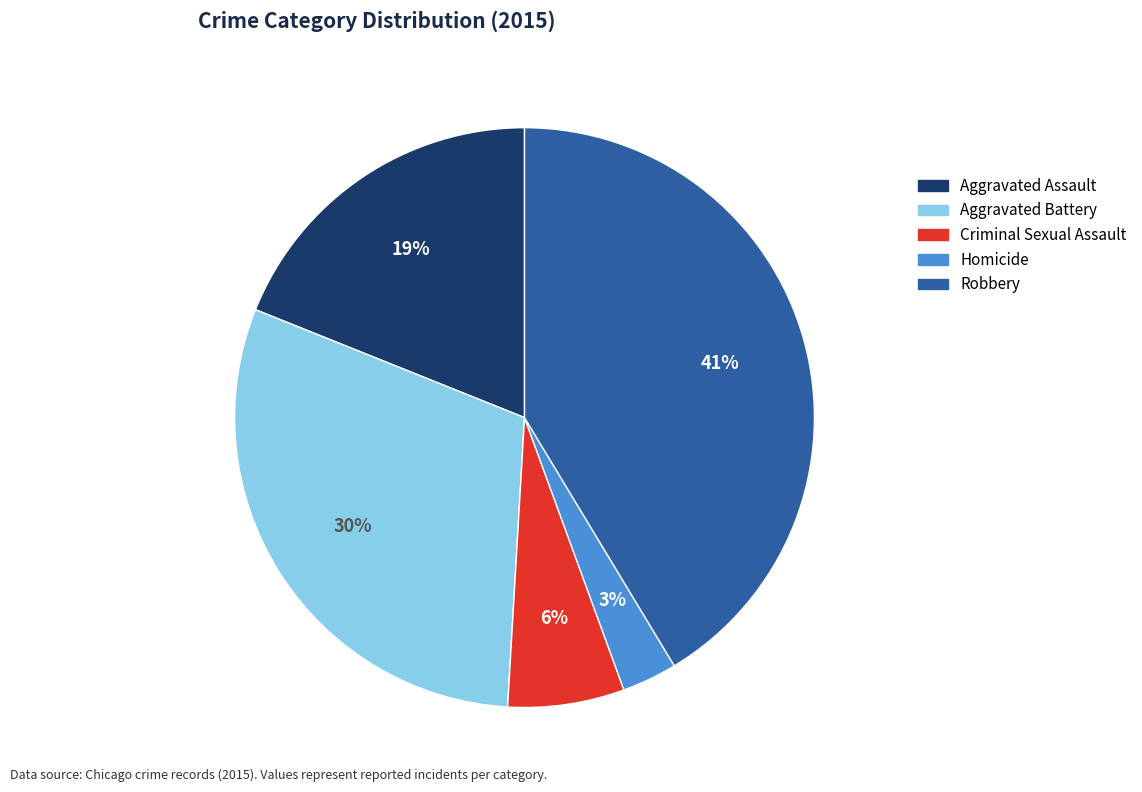

To the nearest percent, what is the difference between the largest and smallest slice percentages?

38%